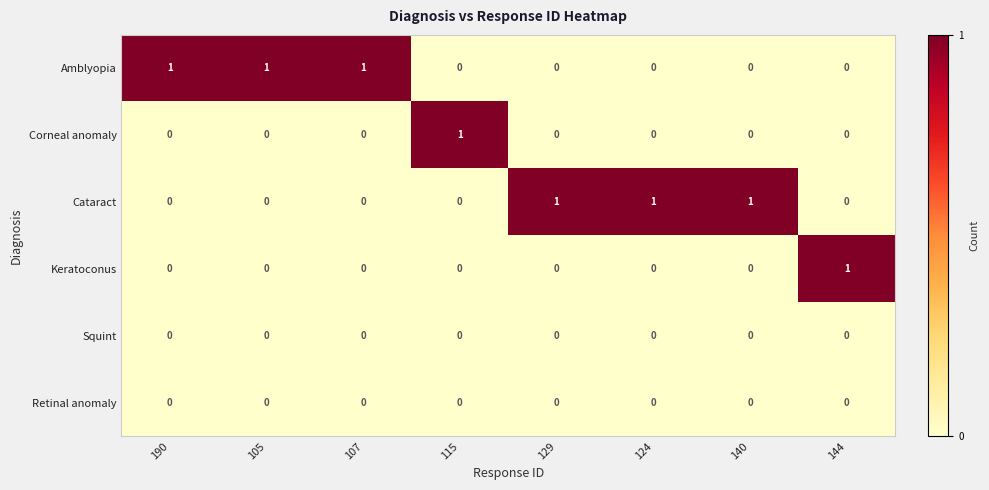

What is the total value across all series at 105?

1